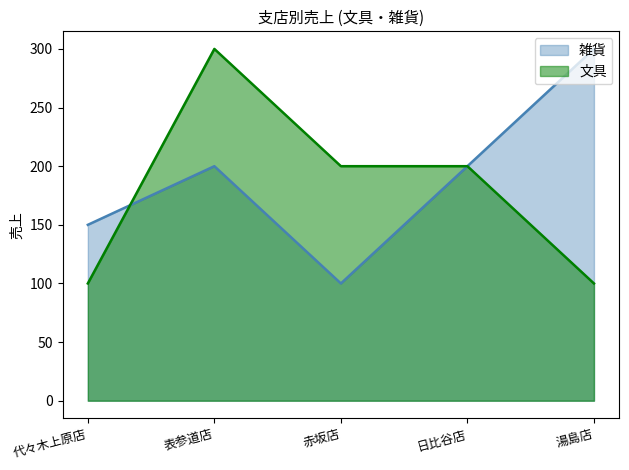

True or false: 雑貨 has more than 1 interior local peaks.

False